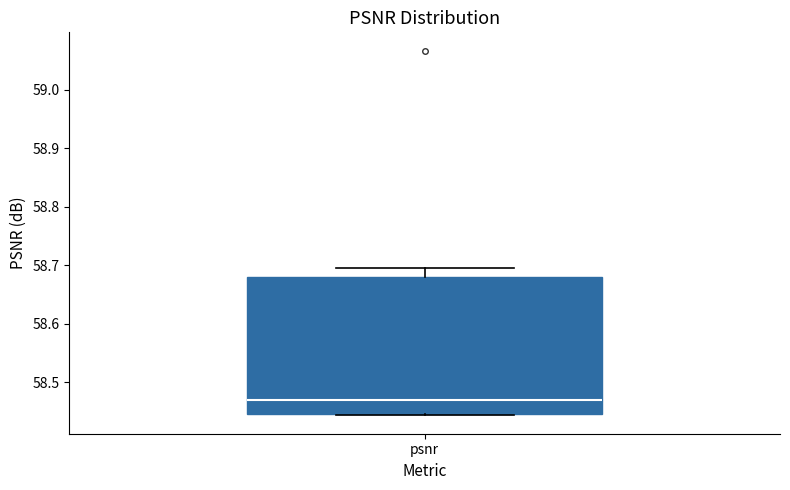

Where does the upper whisker of the box for psnr end on the y-axis? The values are not printed on the chart, so give them approximately, as read against the axis.

58.70